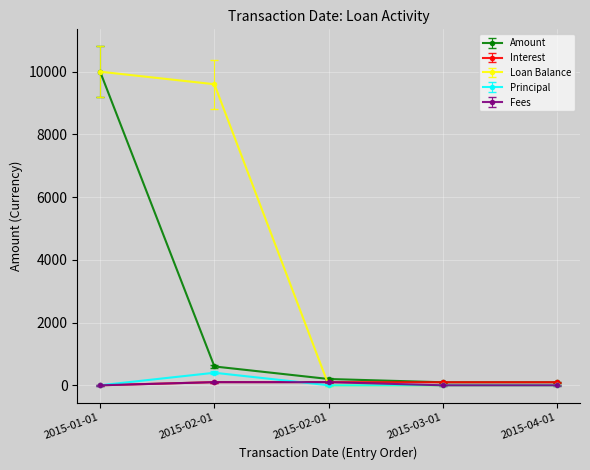

How many values in the Fees series exceed 0?

2